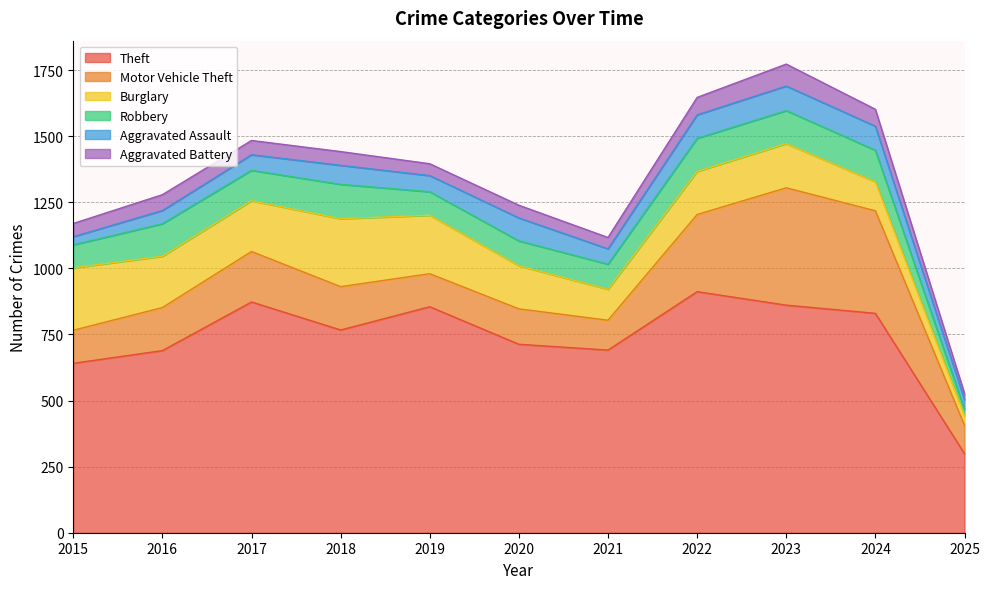

What is the value of the Robbery point at the 9th from the left?

125